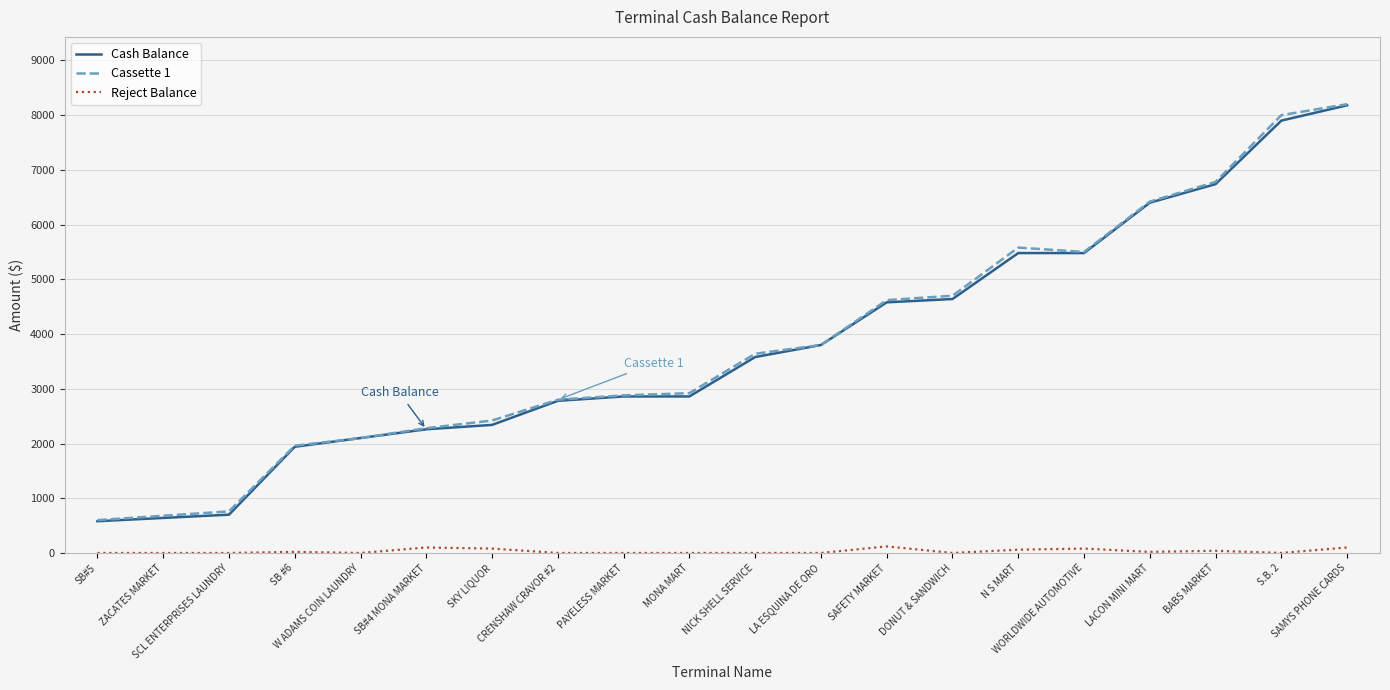

What position from the left is CRENSHAW CRAVOR #2?

8